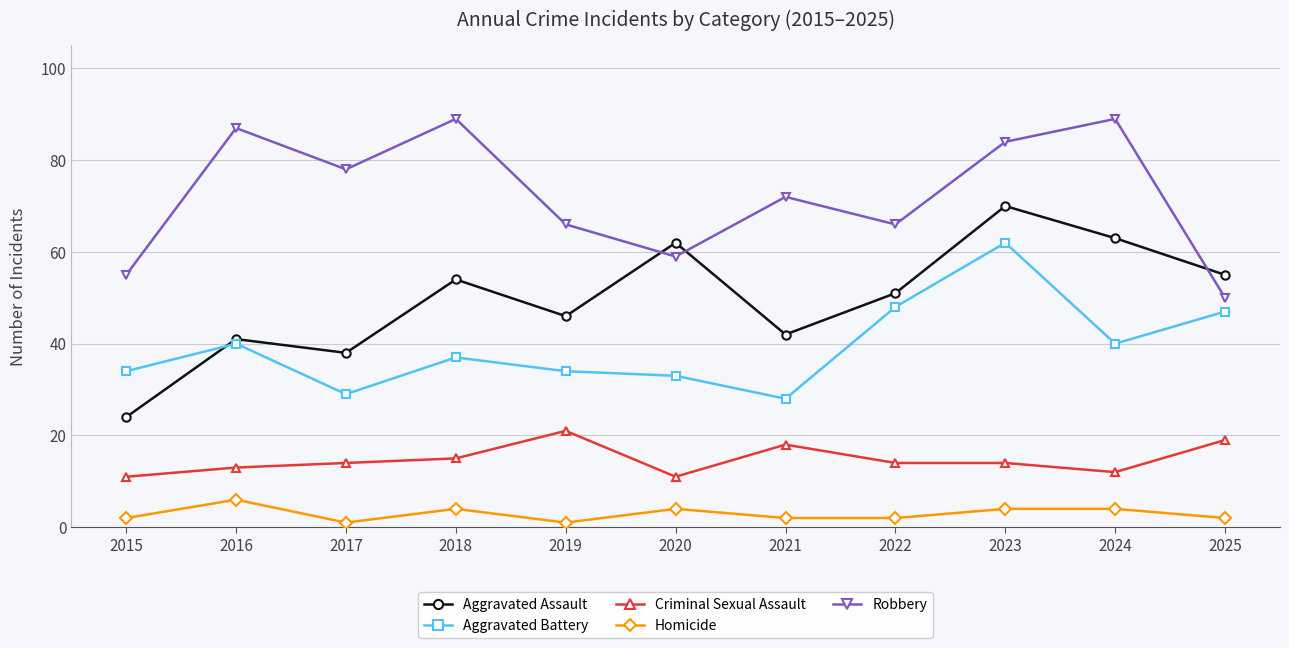

Read the Criminal Sexual Assault value at 2024, to the nearest 5.

10